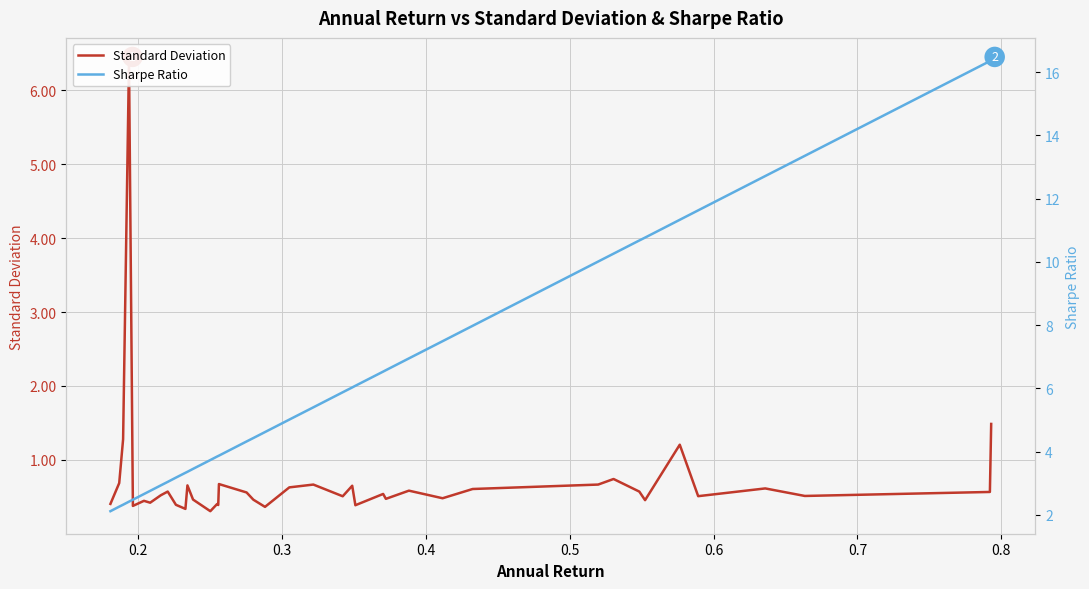

Which series has the widest spread of values?

Sharpe Ratio